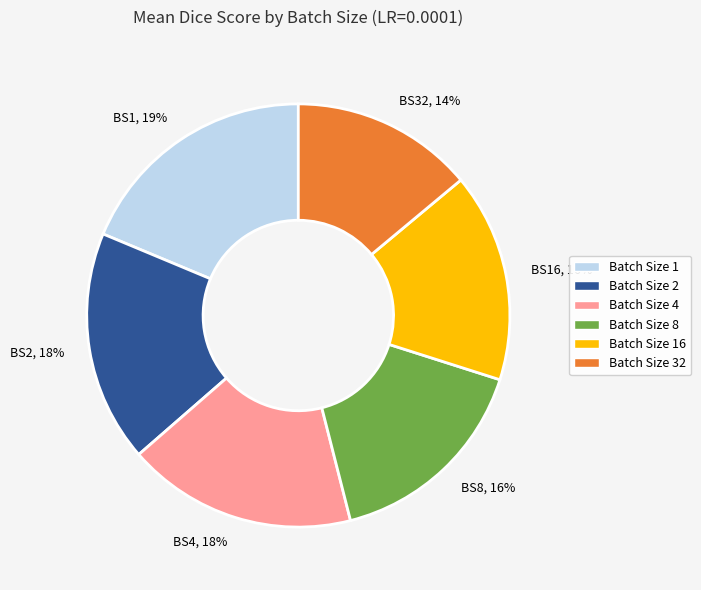

Does any single category account for the majority?

No